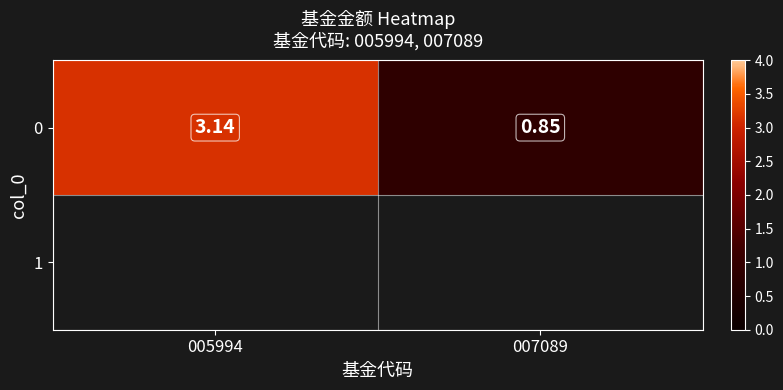

What is the difference between the values at 005994 and 007089?

2.3